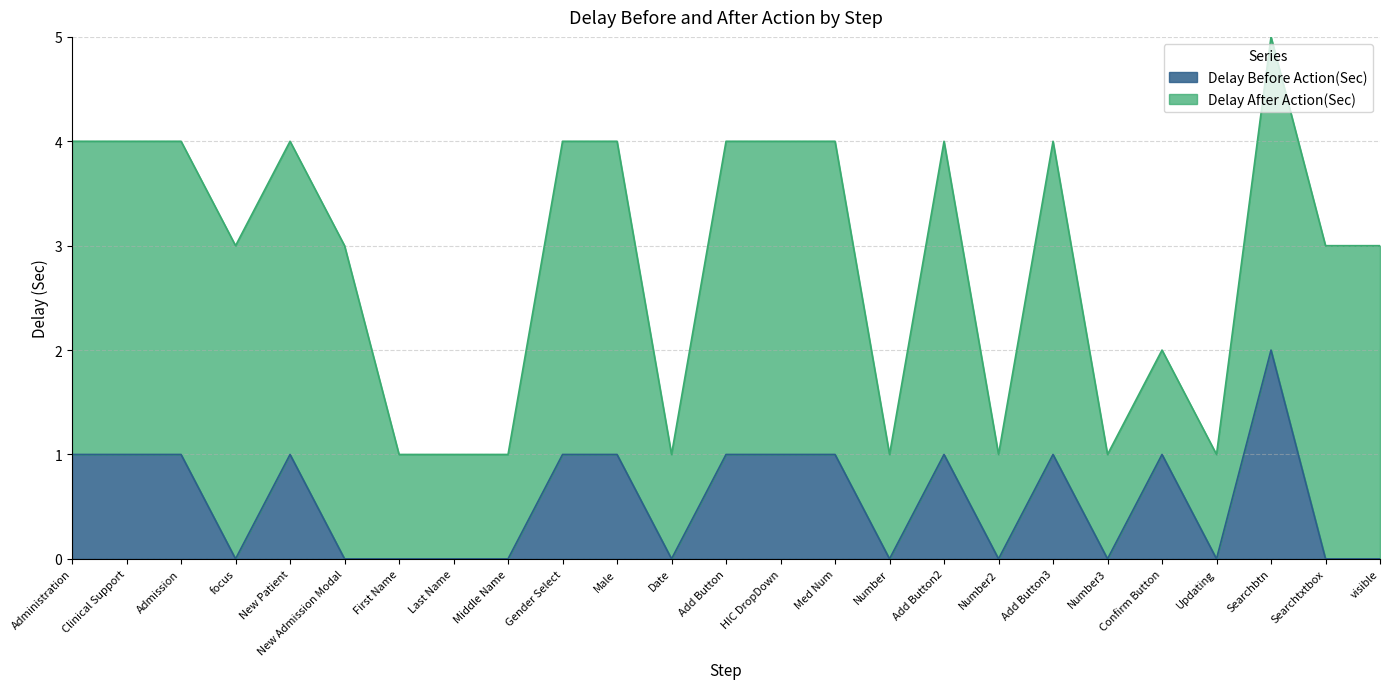

List the labels in order of value, smallest first.

focus, New Admission Modal, First Name, Last Name, Middle Name, Date, Number, Number2, Number3, Updating, Searchtxtbox, visible, Administration, Clinical Support, Admission, New Patient, Gender Select, Male, Add Button, HIC DropDown, Med Num, Add Button2, Add Button3, Confirm Button, Searchbtn